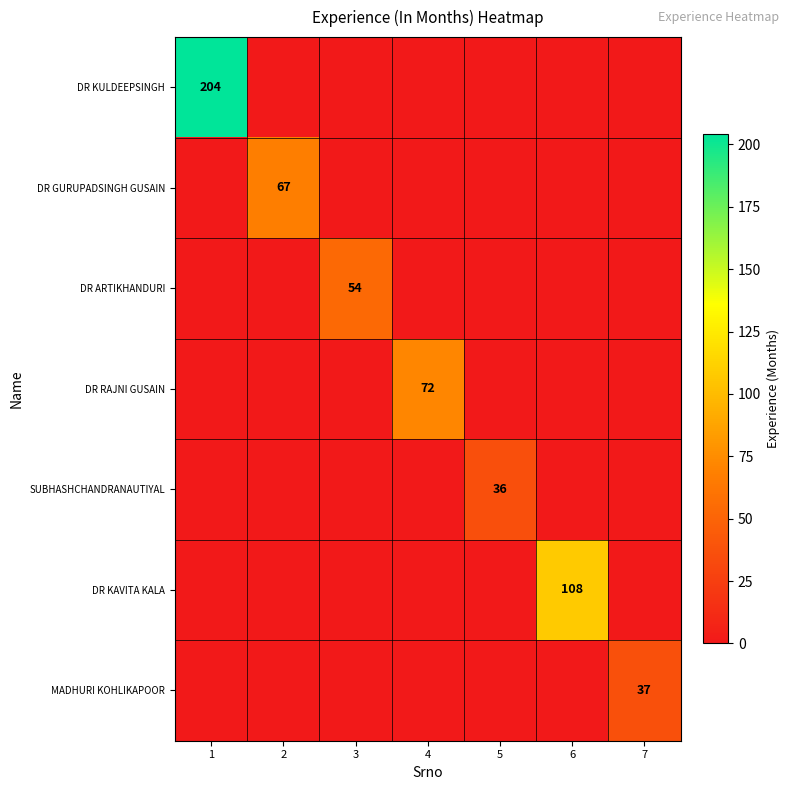

Is it true that DR KULDEEPSINGH equals 347 at 1?

False